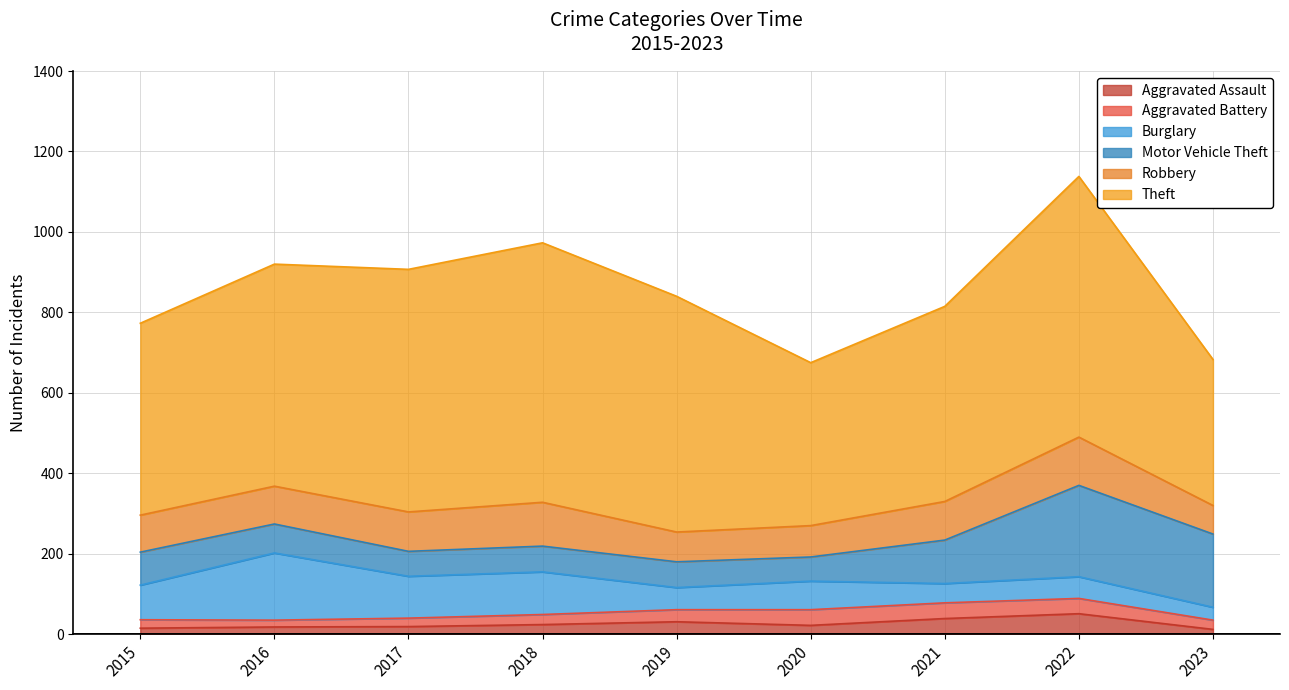

Is the value of Aggravated Assault at 2018 greater than the value of Burglary at 2018?

No